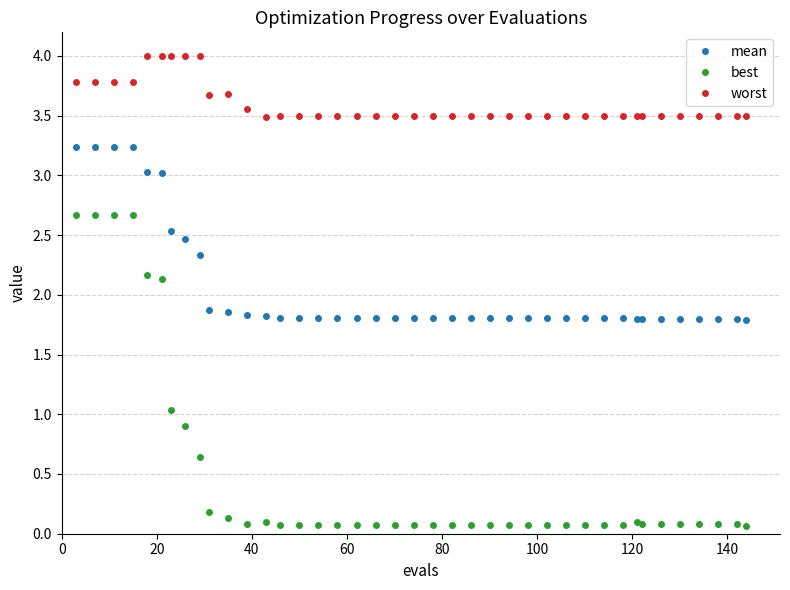

Which series has the largest range (max minus min)?

best